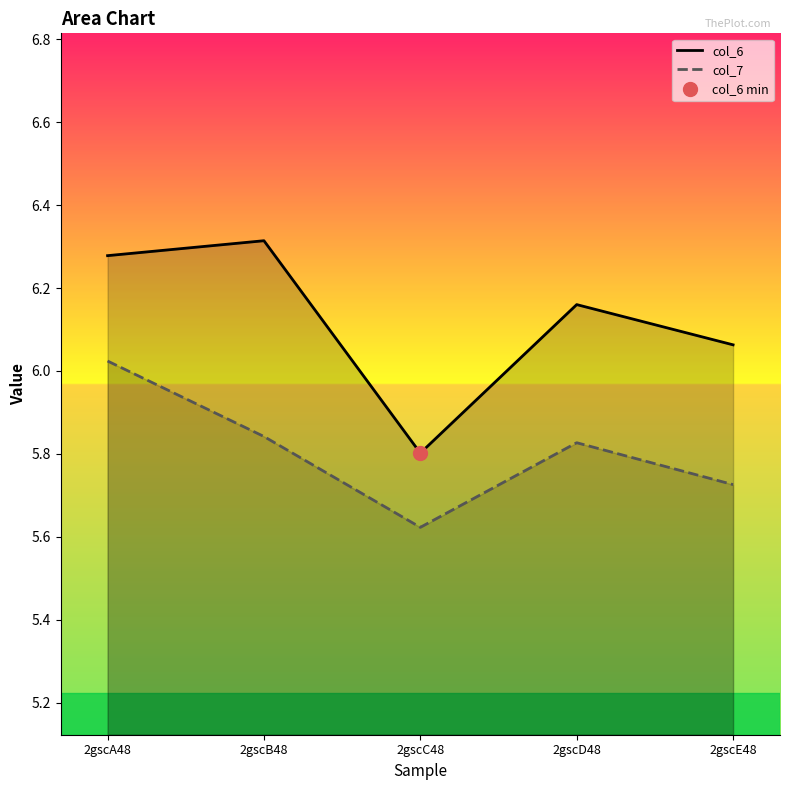

Which has a higher value, 2gscD48 or 2gscC48?

2gscD48